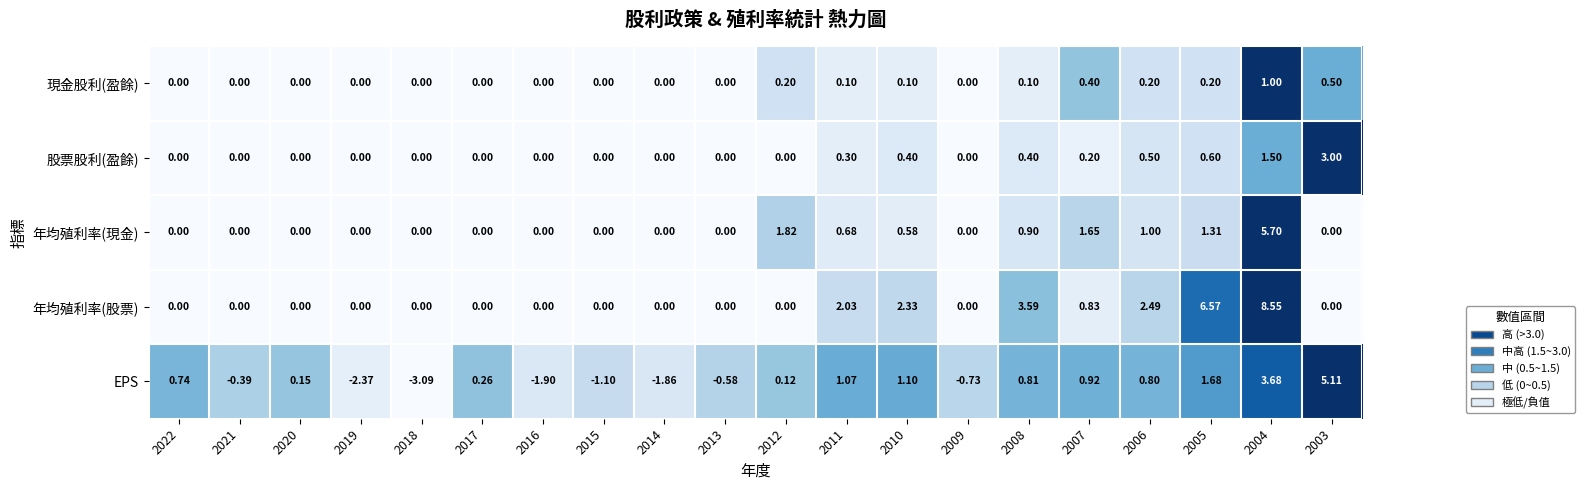

Between 2017 and 2009, which series saw the biggest shift?

EPS